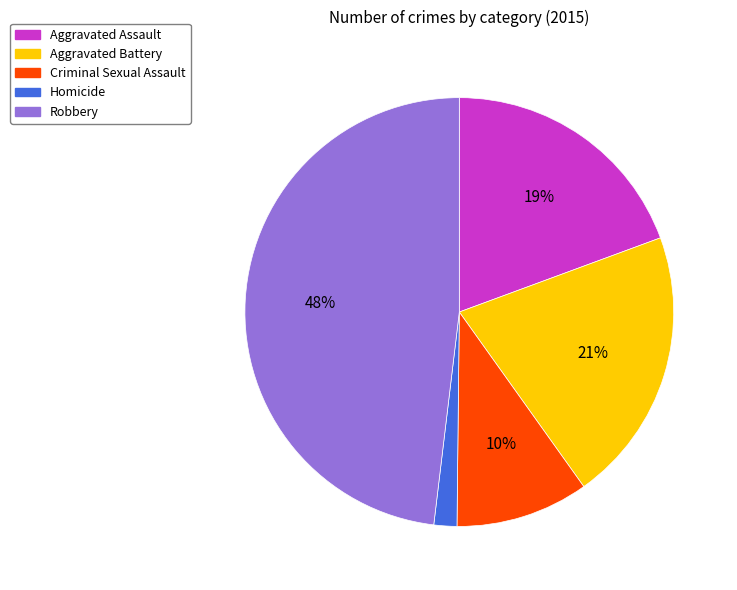

True or false: Homicide accounts for 2% of the total.

True